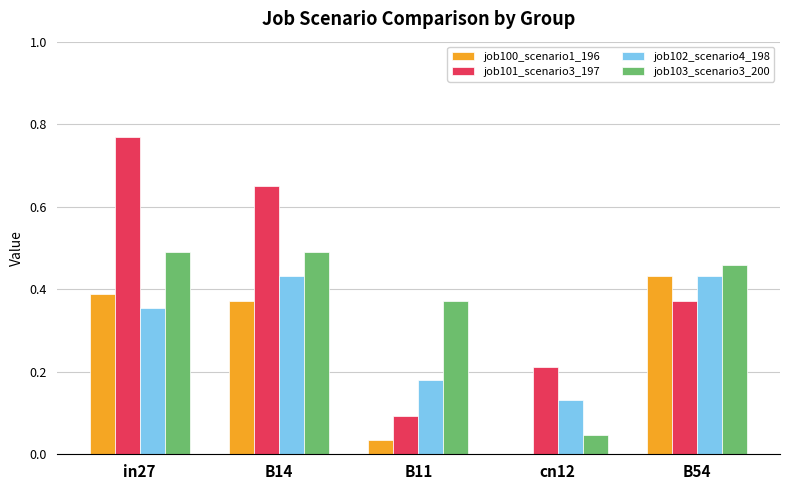

At which category is the sum across all series the highest?

in27